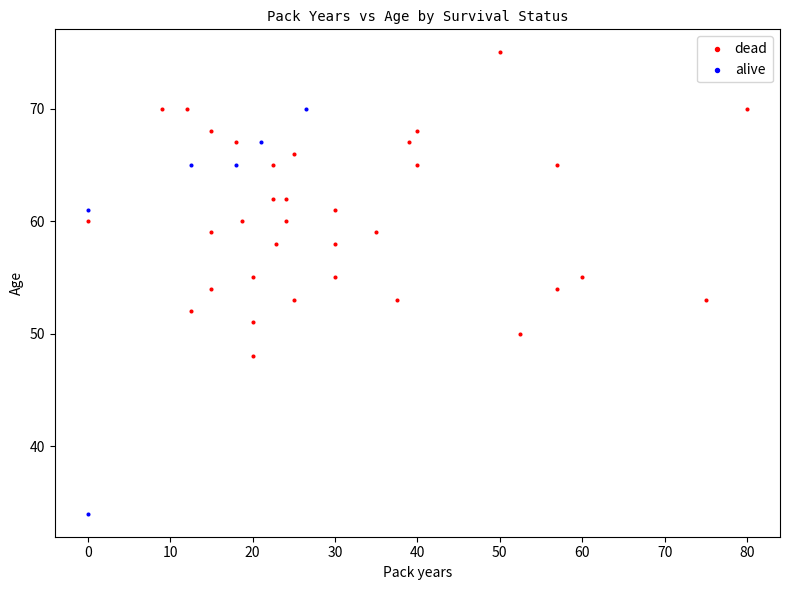

Which series reaches the maximum Y coordinate?

dead